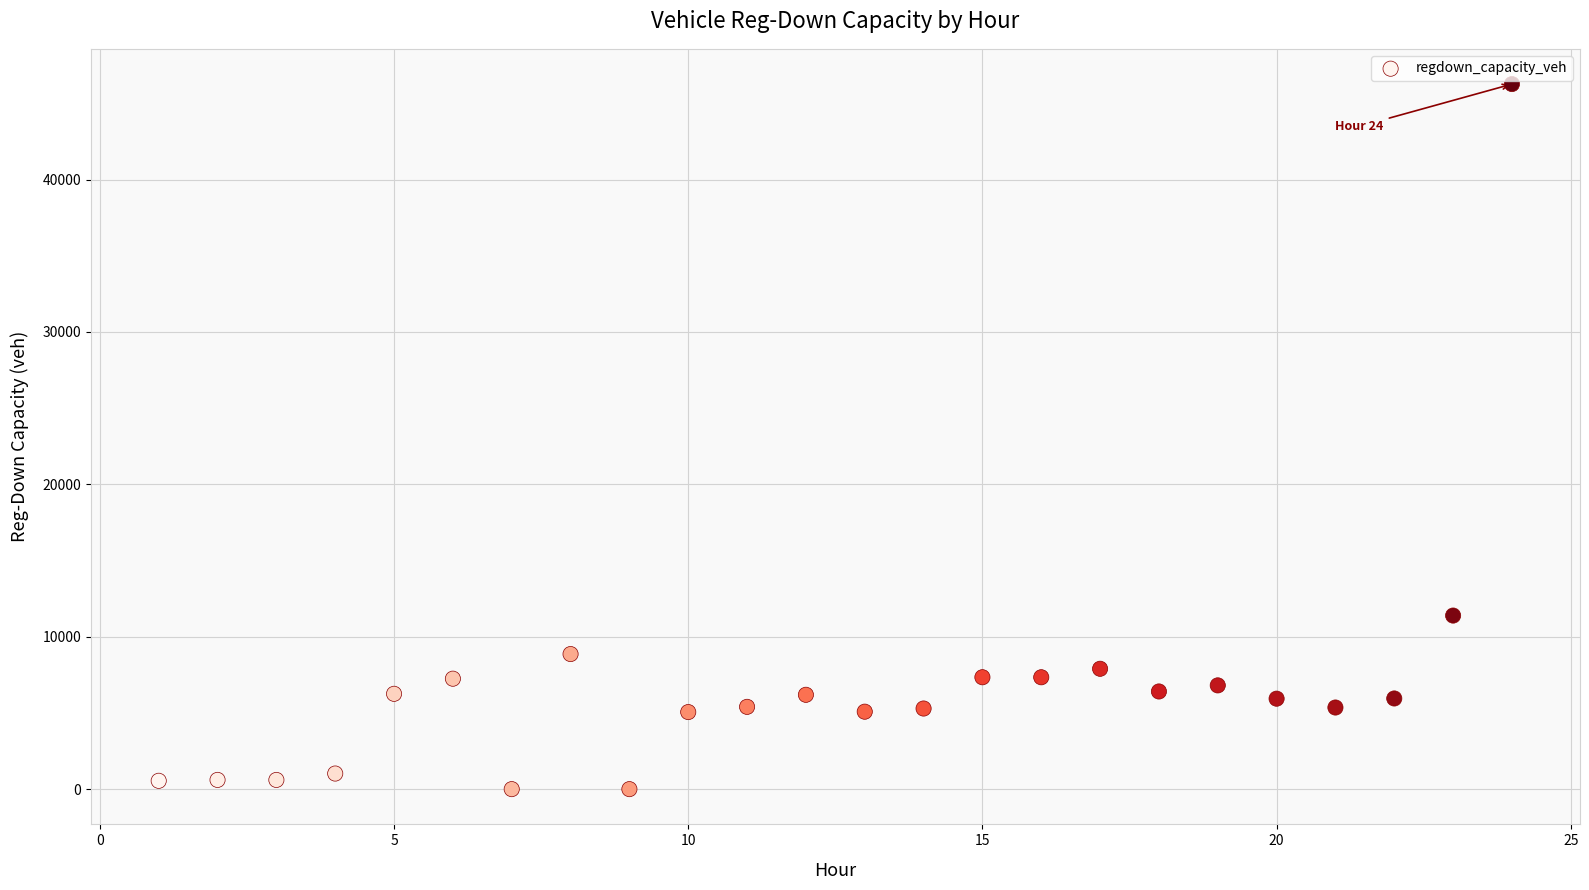

What Y value in the scatter plot is closest to 23130?

11388.7